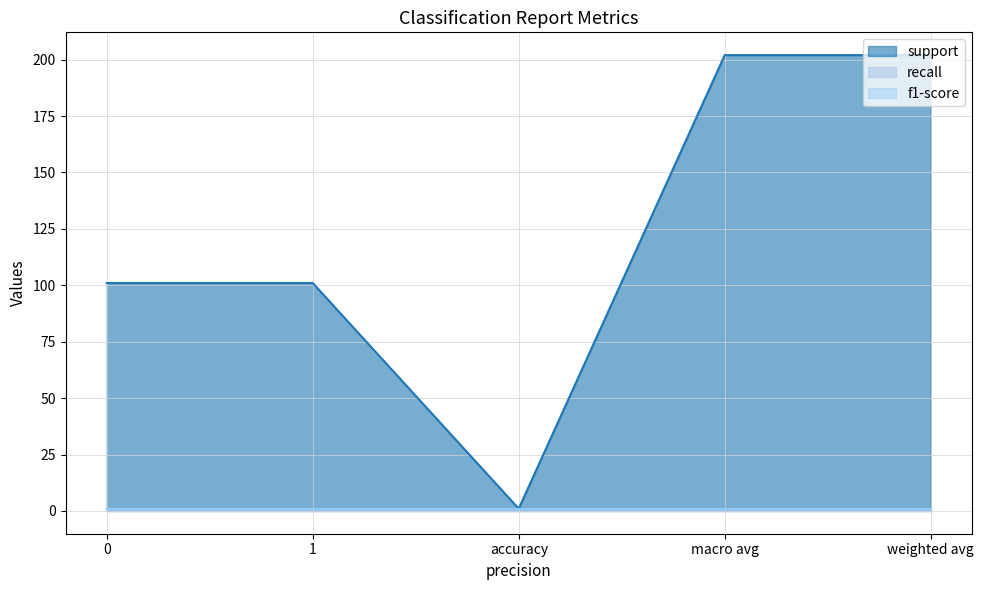

Which series has the largest range (max minus min)?

support